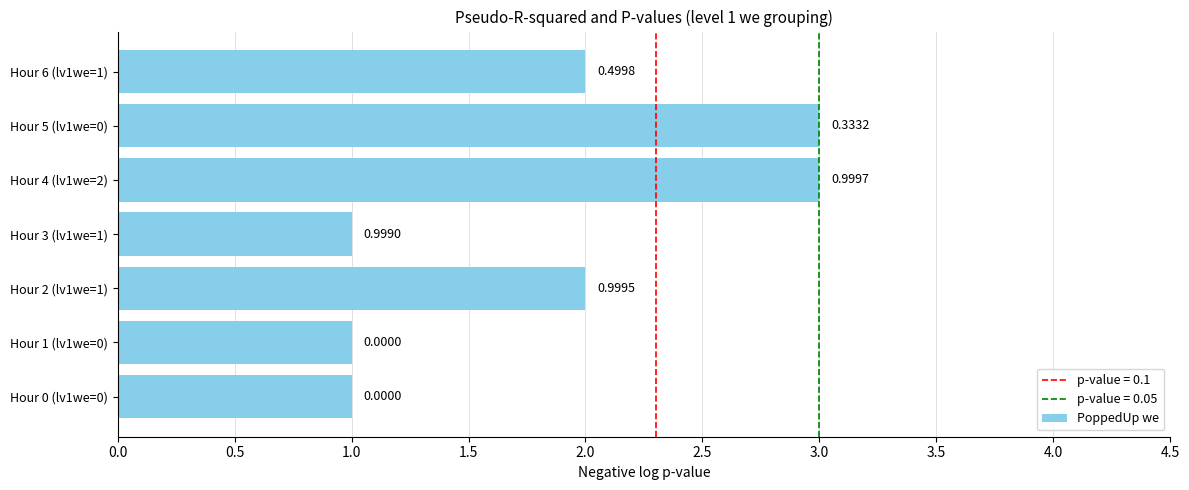

What is the difference between the second highest and minimum values?

2